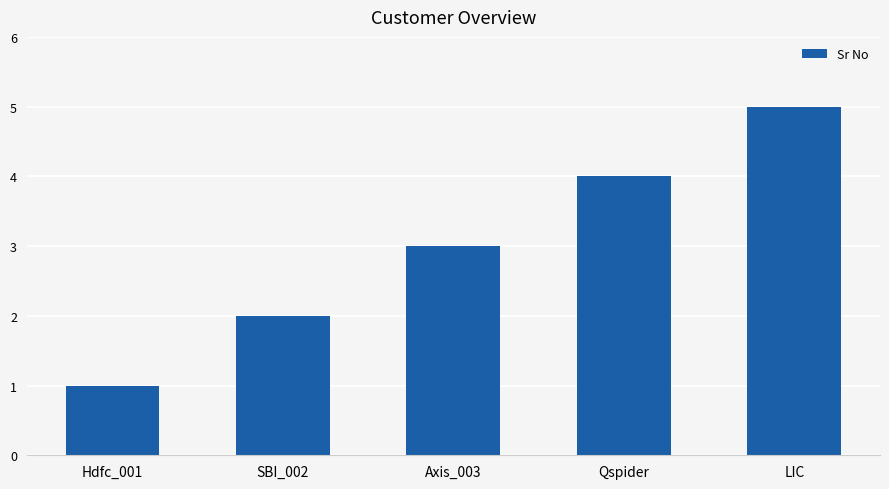

Are the bars horizontal?

No